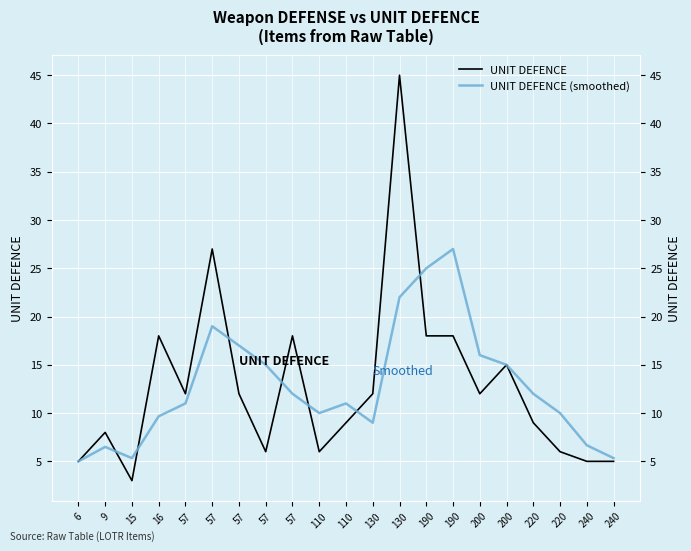

True or false: UNIT DEFENCE (smoothed) has a value of 26.2 at 57.

False